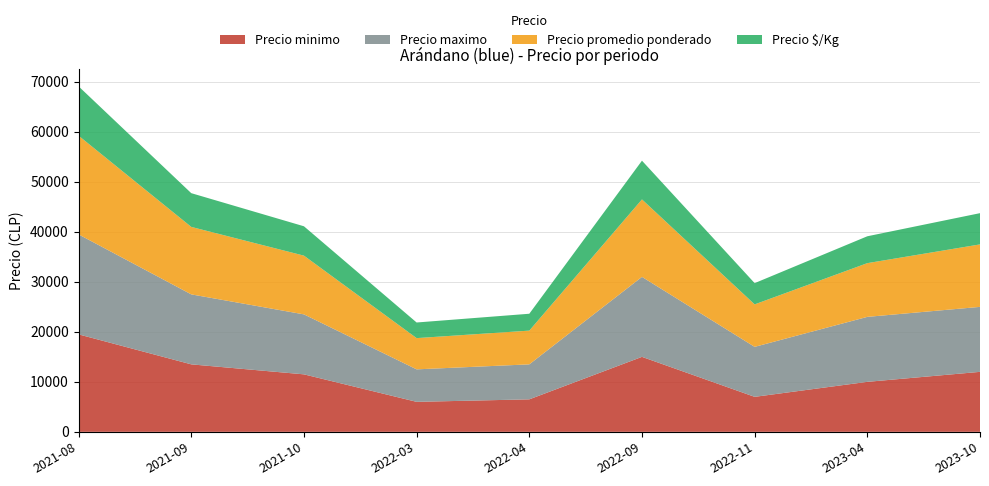

Reading left to right, transcribe all the data shown in this chart.

Precio minimo: 19500	13500	11500	6000	6500	15000	7000	10000	12000
Precio maximo: 20000	14000	12000	6500	7000	16000	10000	13000	13000
Precio promedio ponderado: 19750	13500	11750	6250	6750	15500	8500	10750	12500
Precio $/Kg: 9875	6750	5875	3125	3375	7750	4250	5375	6250